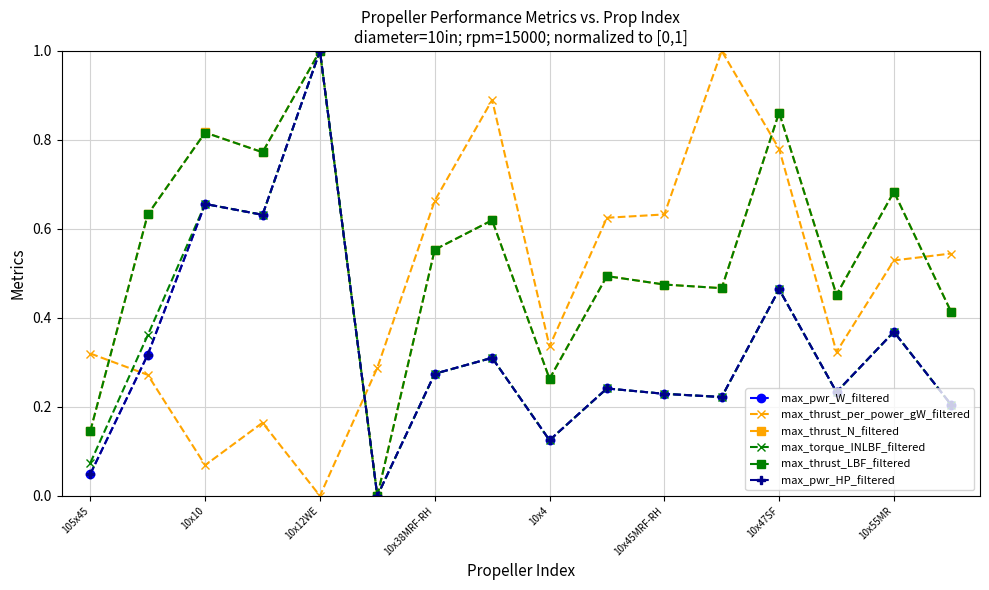

What is the maximum value for max_torque_INLBF_filtered?

1.0